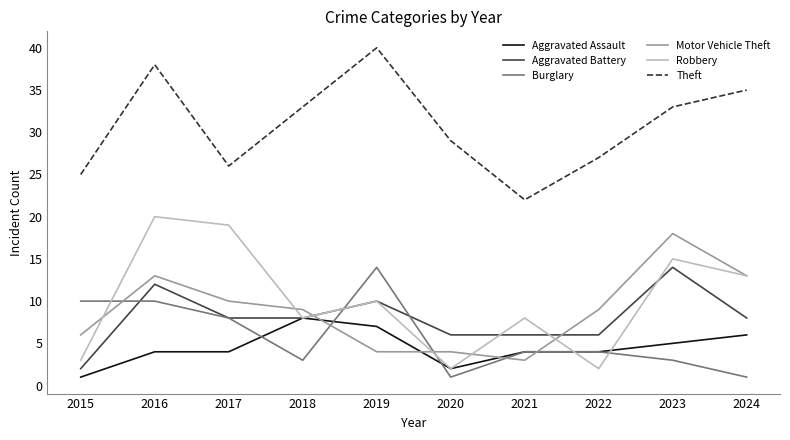

Is it true that Theft equals 61 at 2016?

False